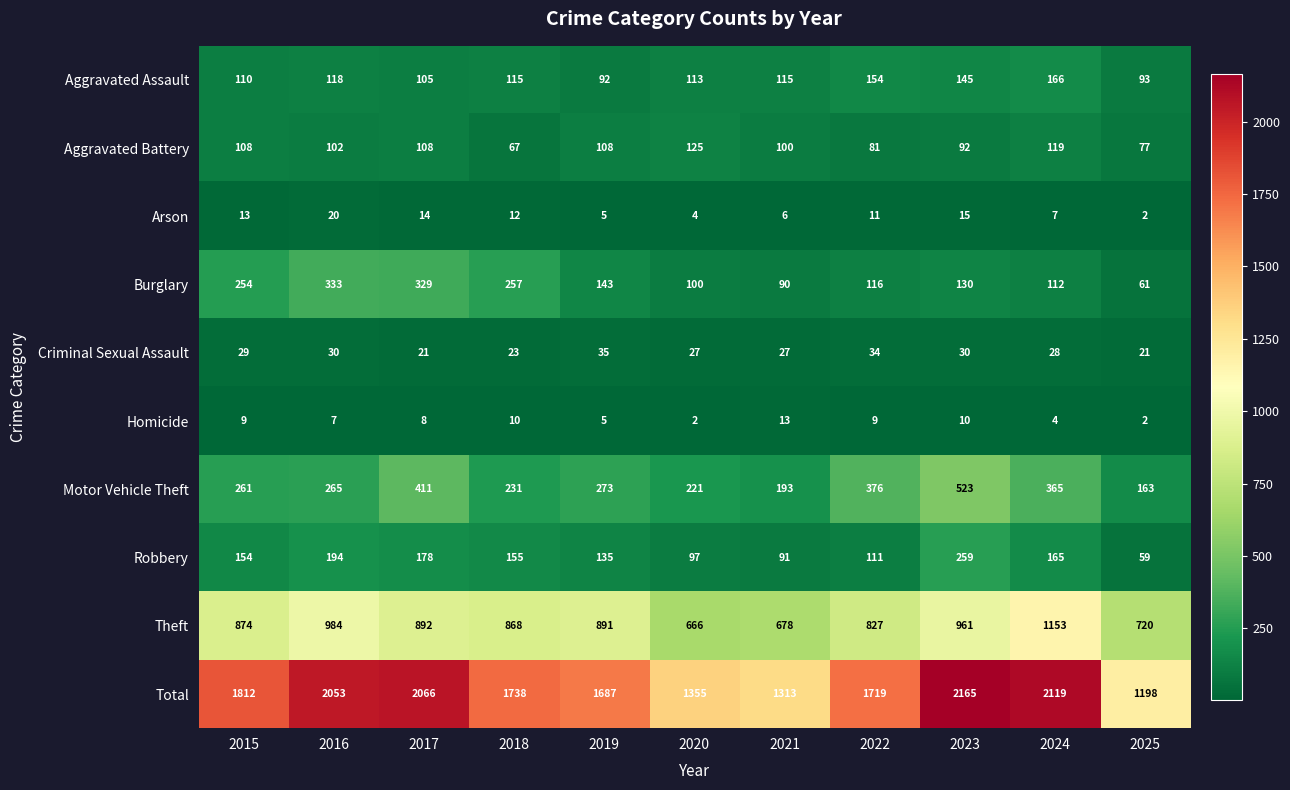

Which series changed the most between 2020 and 2021?

Total